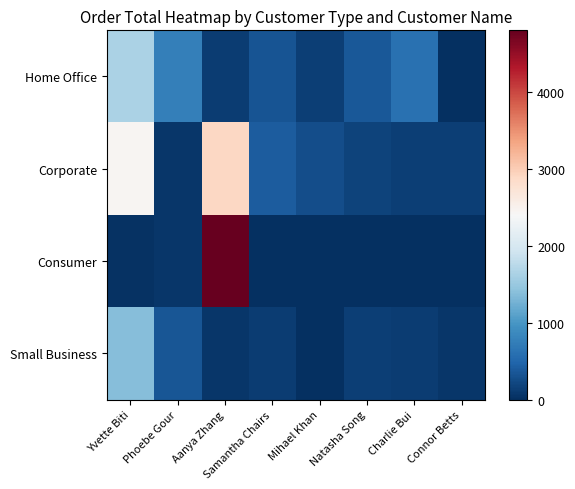

At Natasha Song, list the series in order from largest to smallest.

Home Office, Corporate, Small Business, Consumer